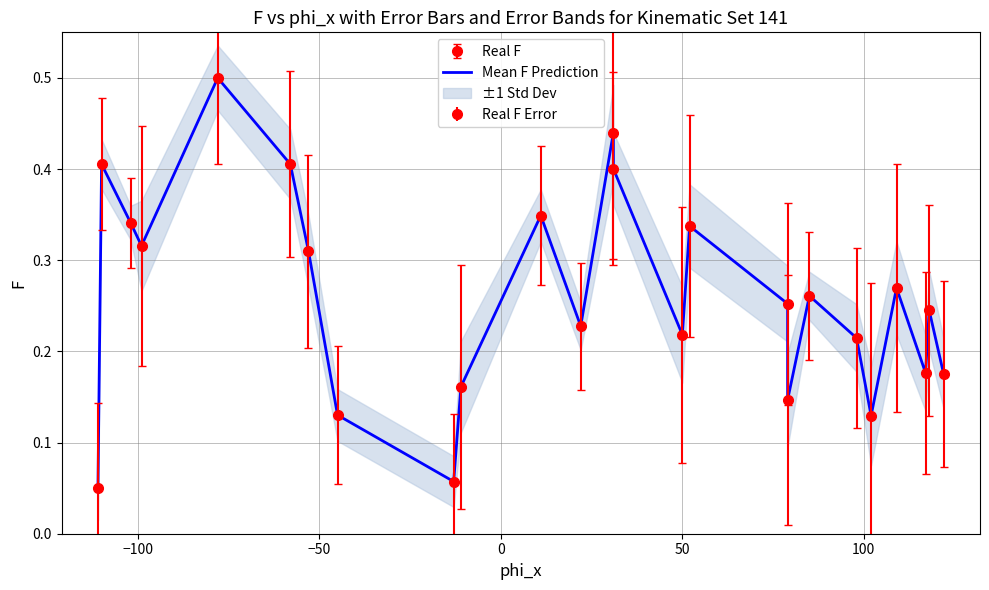

What is the sum of all values?

6.5